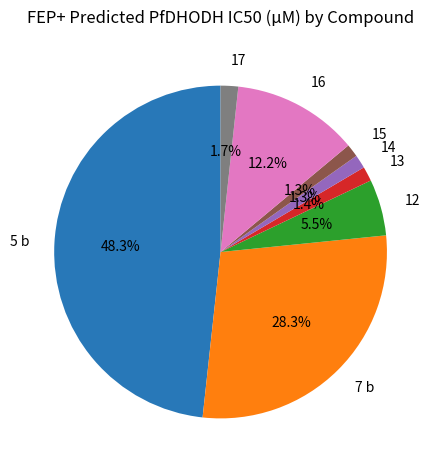

To the nearest percent, what is the average slice percentage?

12%